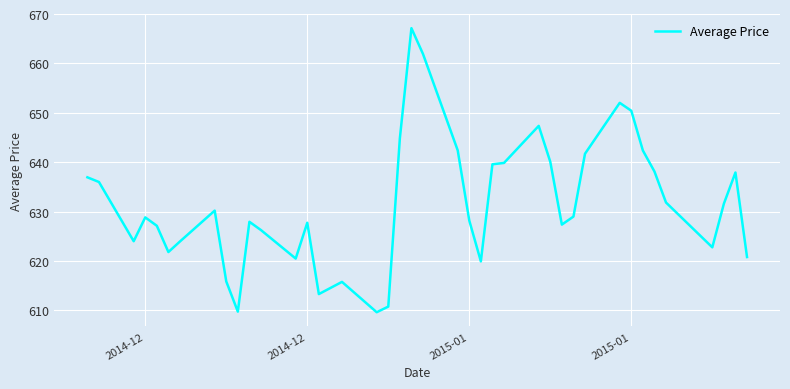

What is the greatest value displayed?

667.1